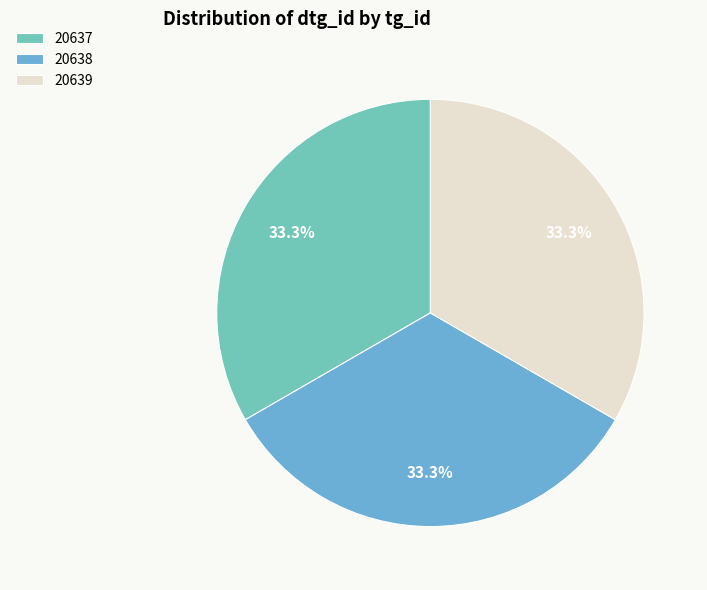

Does any single category account for the majority?

No